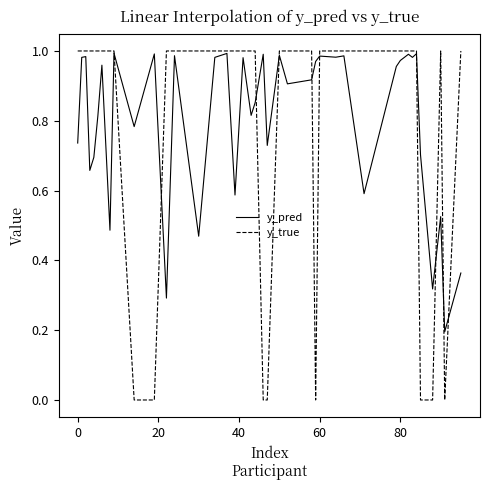

Which series has the widest spread of values?

y_true